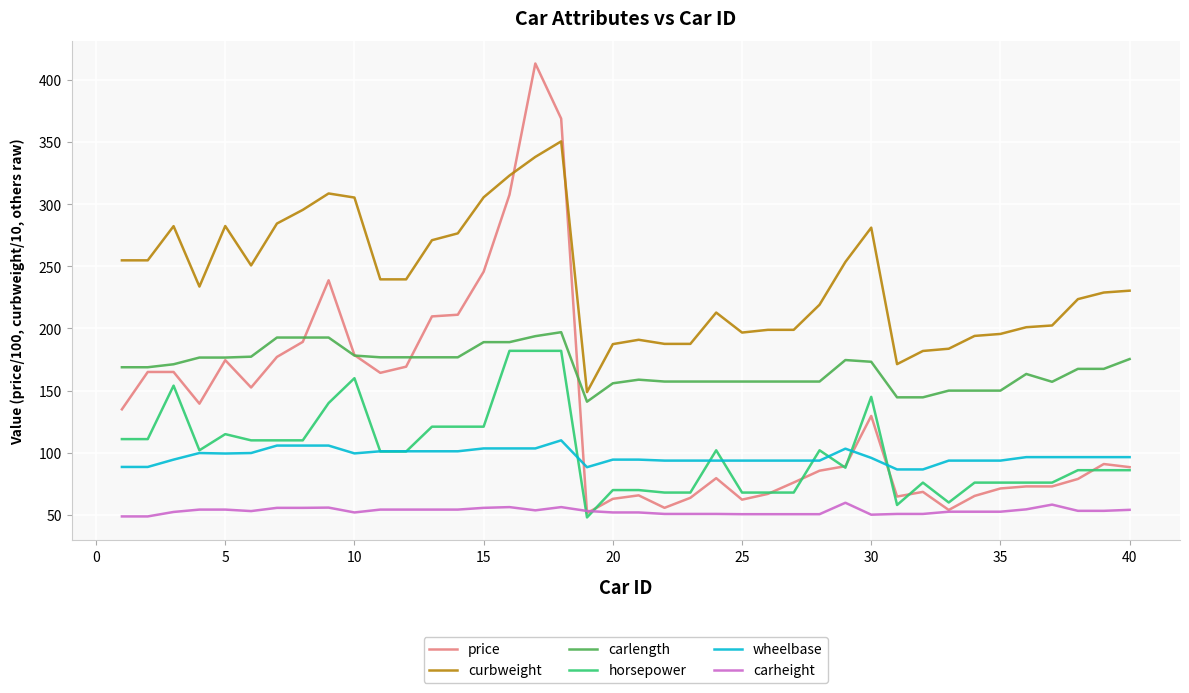

What are all the series names shown in the legend?

price, curbweight, carlength, horsepower, wheelbase, carheight